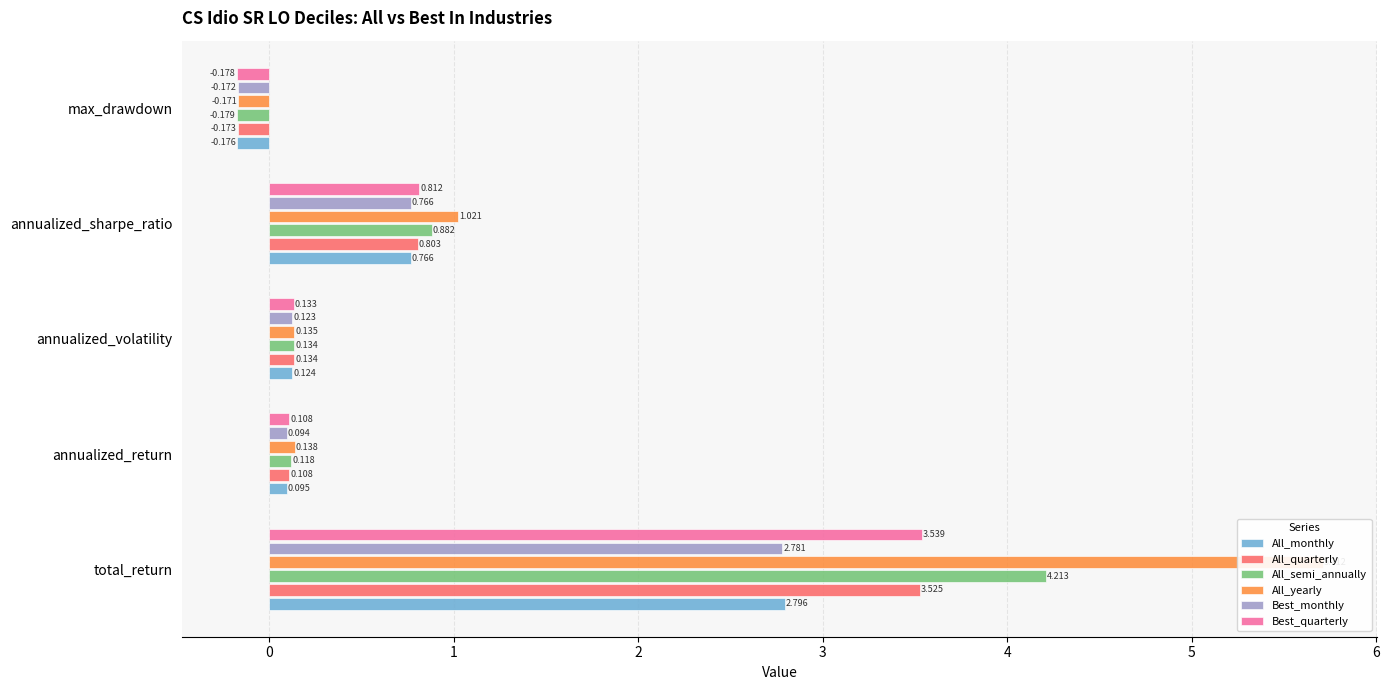

What is the minimum value shown in the chart?

-0.2